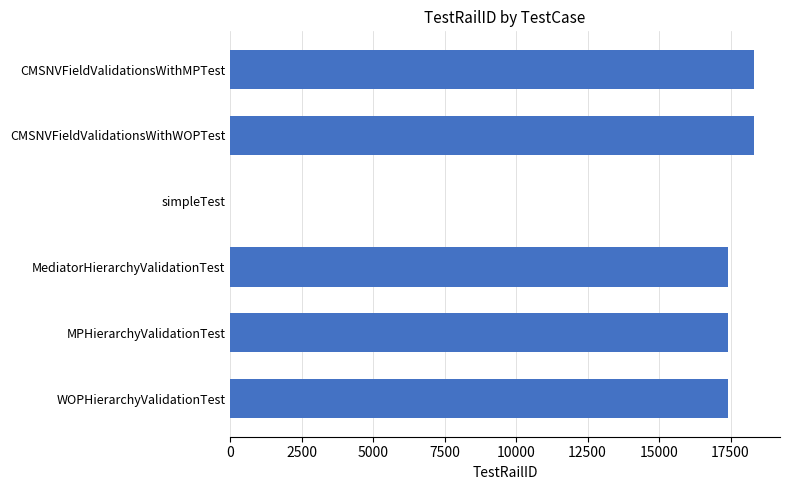

Between CMSNVFieldValidationsWithWOPTest and MPHierarchyValidationTest, which is larger?

CMSNVFieldValidationsWithWOPTest